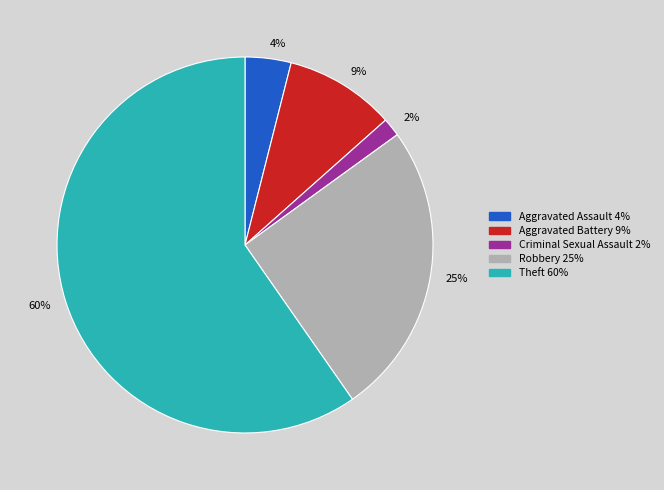

Rank the categories by value from lowest to highest.

2%, 4%, 9%, 25%, 60%